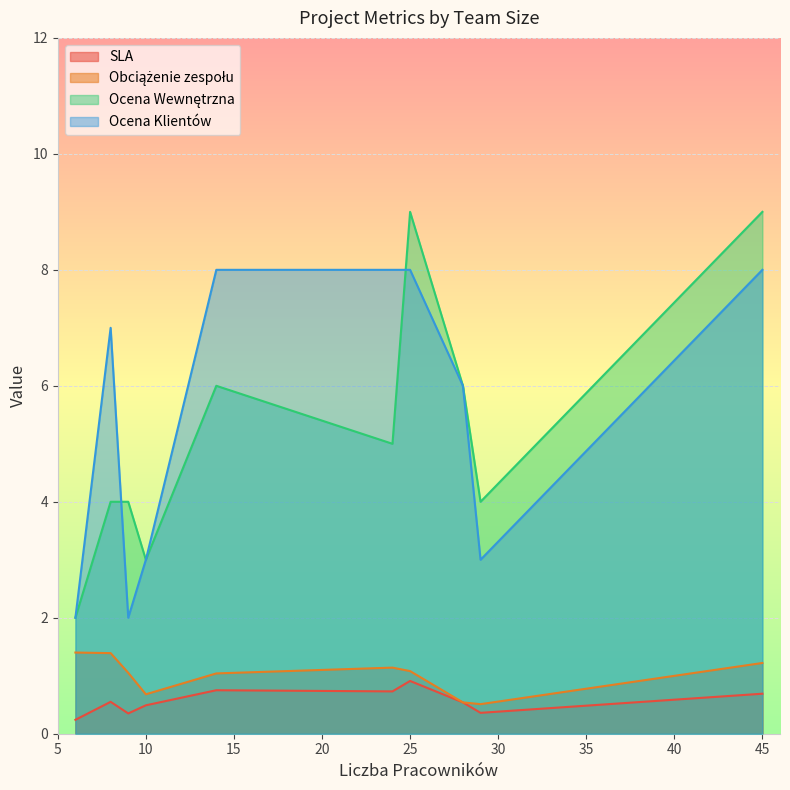

True or false: SLA and Ocena Klientów intersect in this chart.

False